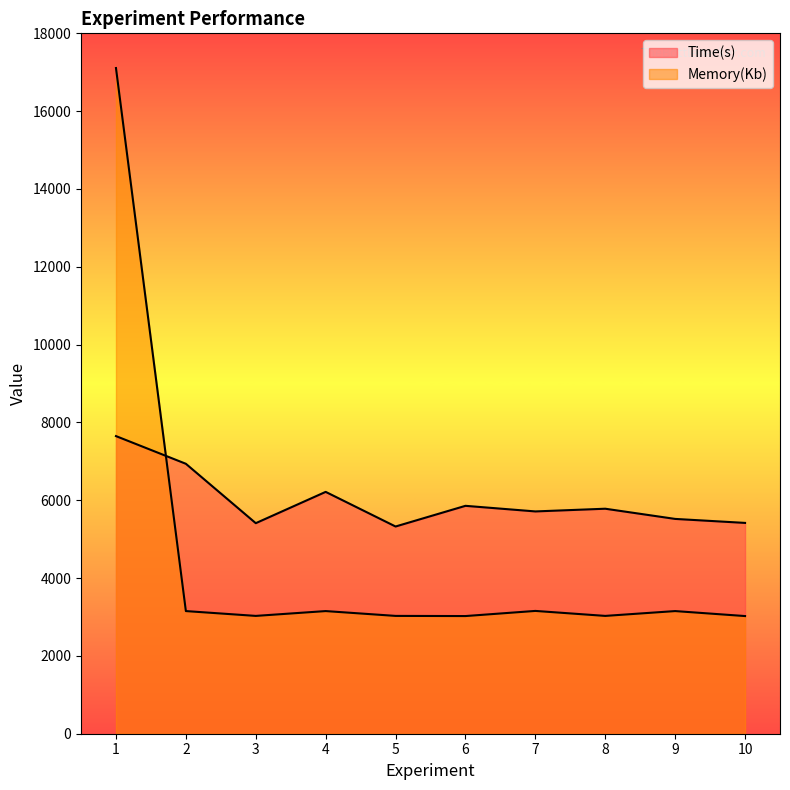

Reading left to right, list all the values displayed in this chart.

Time(s): 7649.0	6937.5	5411.0	6215.5	5325.5	5857.0	5713.0	5782.5	5520.5	5418.0
Memory(Kb): 17108.0	3152.0	3028.0	3152.0	3028.0	3024.0	3156.0	3028.0	3152.0	3024.0